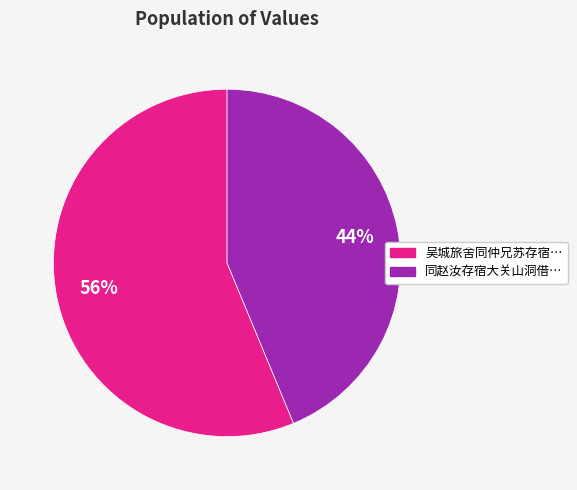

Combined, do 吴城旅舍同仲兄苏存宿… and 同赵汝存宿大关山洞借… account for over 50%?

Yes